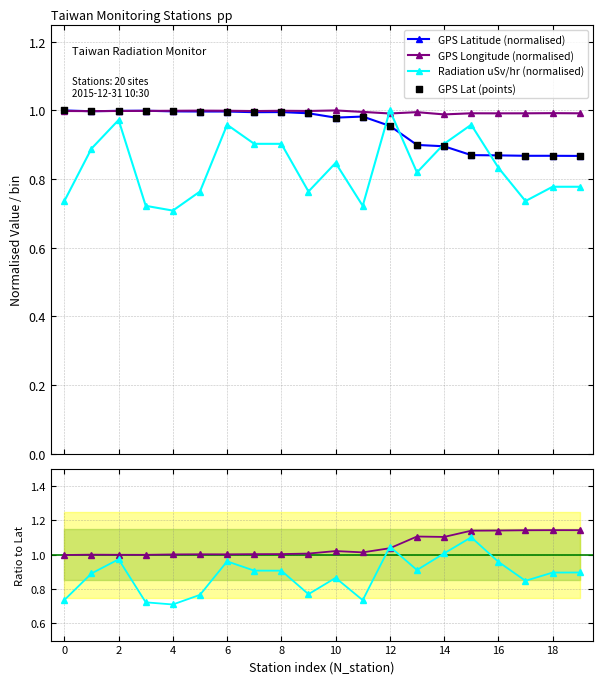

Which series reaches the minimum Y coordinate?

Radiation uSv/hr (normalised)